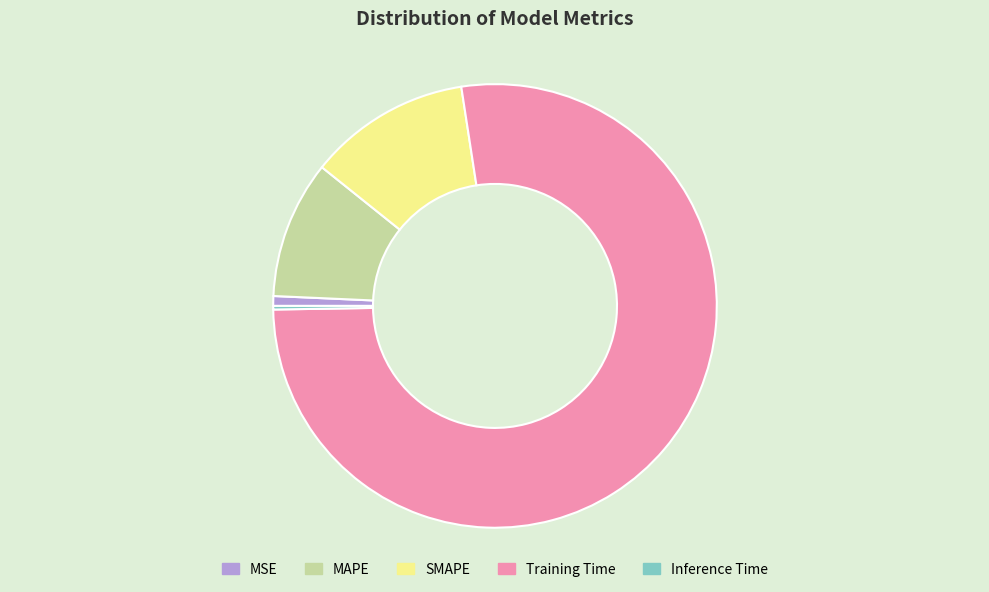

True or false: SMAPE accounts for 12% of the total.

True